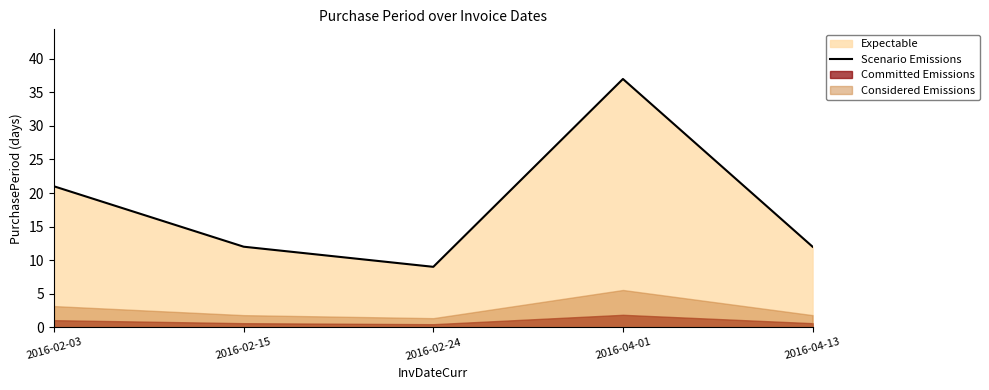

What is the minimum value shown in the chart?

9